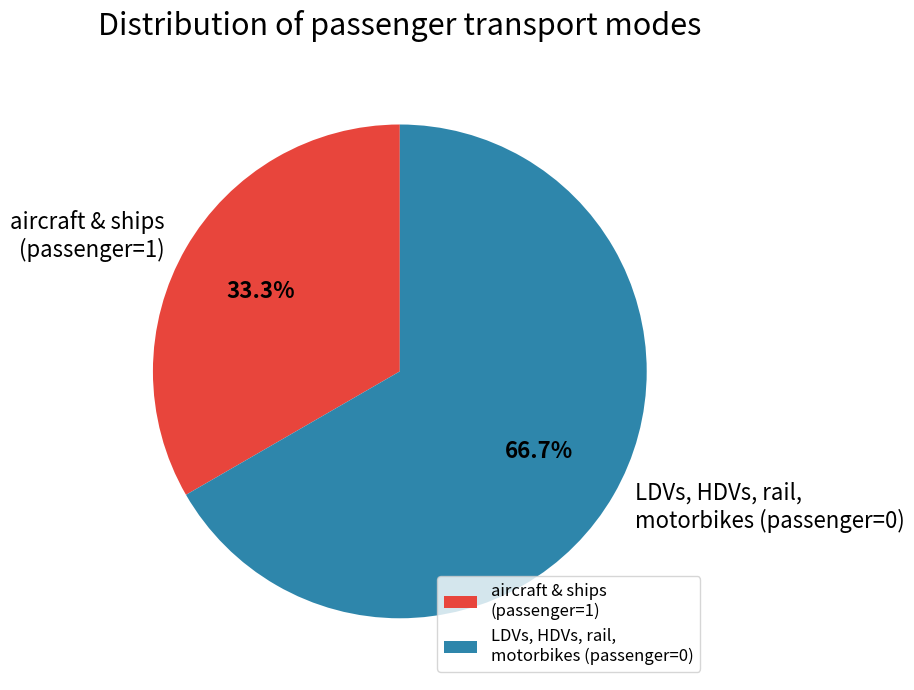

Count the number of slices in the pie.

2